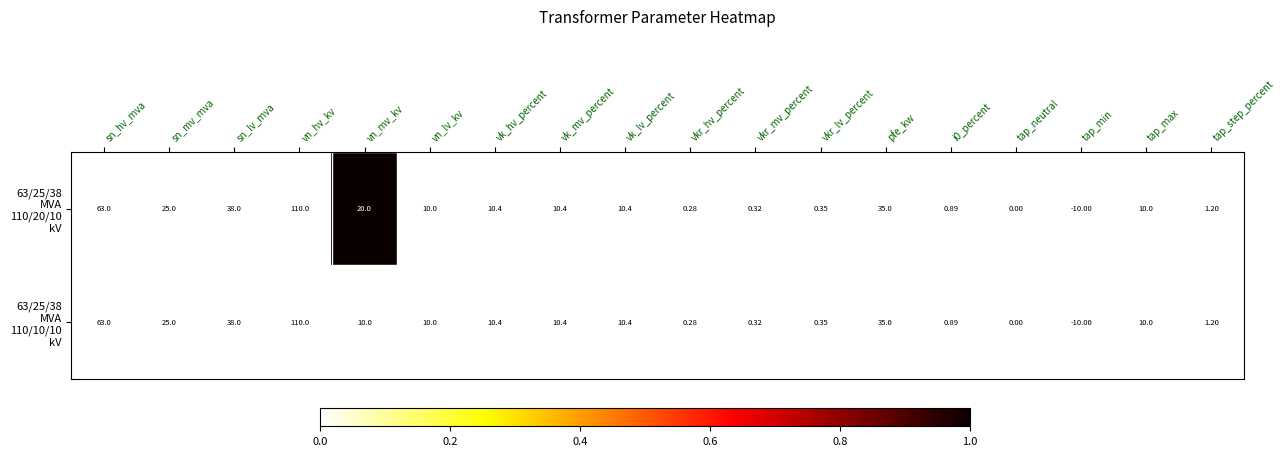

Which label corresponds to the smallest value in the chart?

tap_min